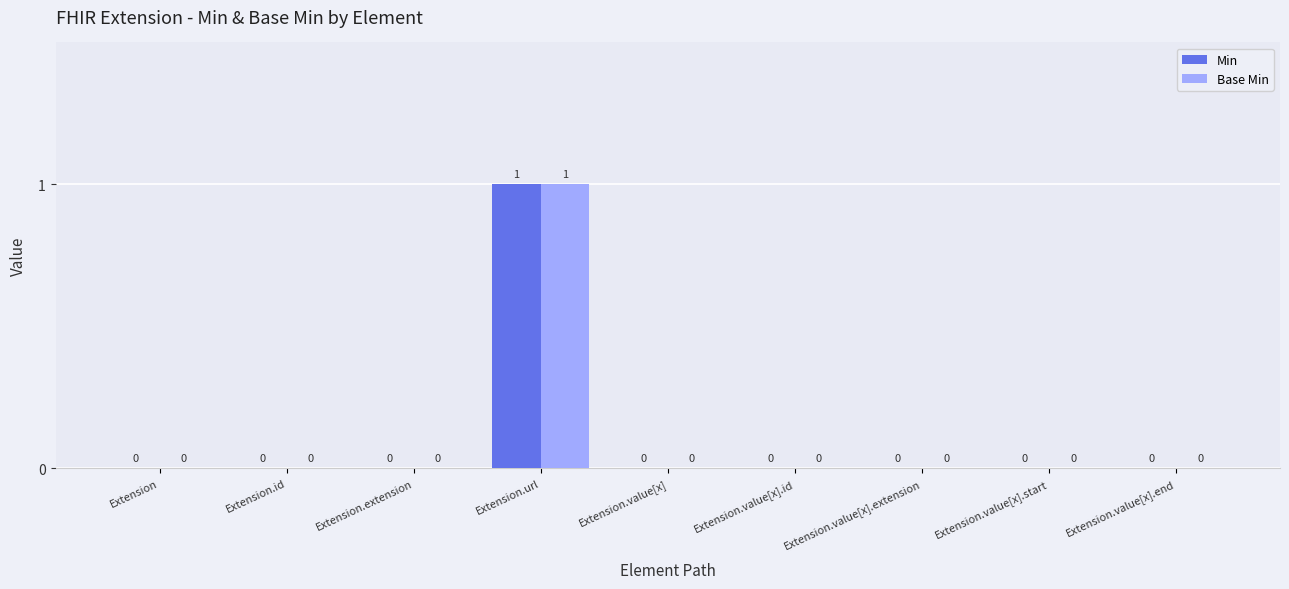

The Min series shows -1 at Extension.value[x]. True or false?

False